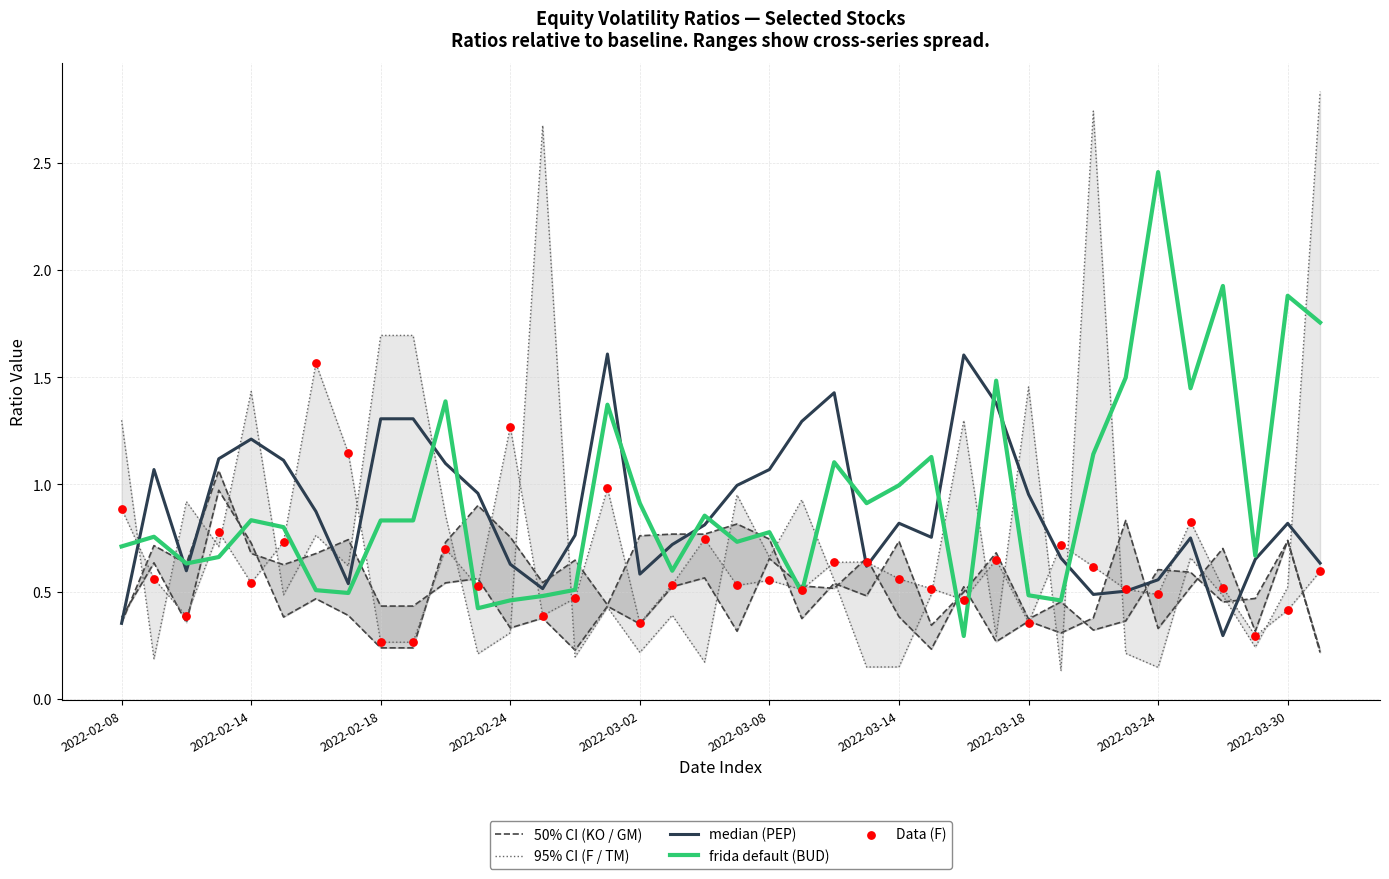

Is the value of 50% CI (KO / GM) at 32 greater than the value of median (PEP) at 2022-03-08?

No